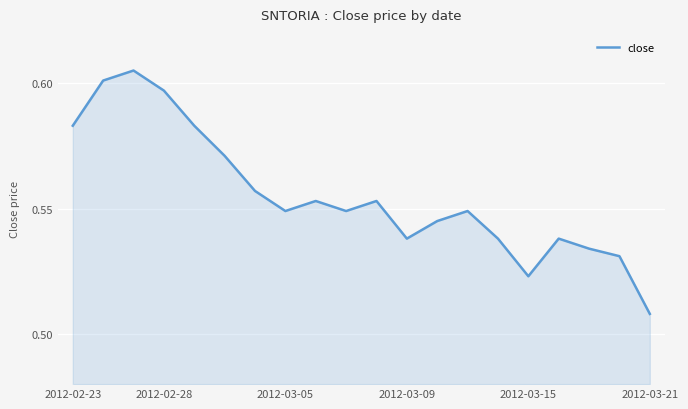

How many lines are shown in the chart?

1